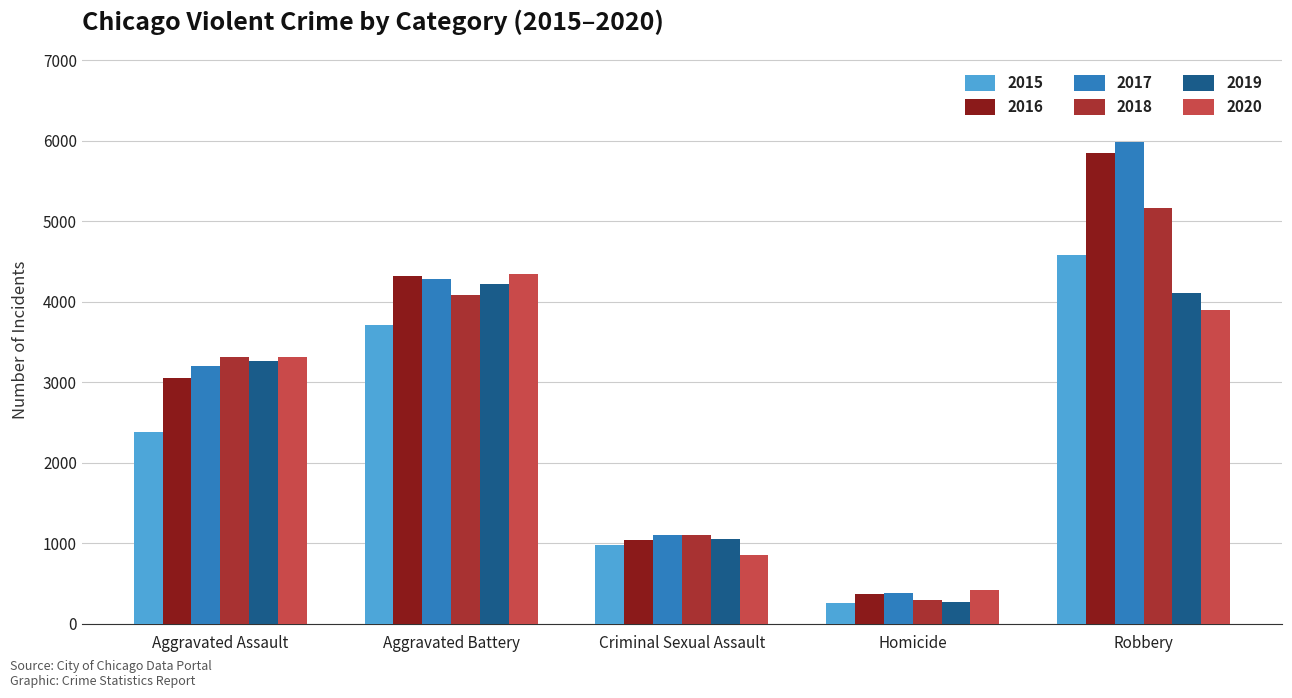

Reading right to left, extract all data points from this chart.

2015: Robbery=4583	Homicide=261	Criminal Sexual Assault=974	Aggravated Battery=3716	Aggravated Assault=2378
2016: Robbery=5849	Homicide=371	Criminal Sexual Assault=1043	Aggravated Battery=4318	Aggravated Assault=3049
2017: Robbery=5986	Homicide=386	Criminal Sexual Assault=1104	Aggravated Battery=4279	Aggravated Assault=3201
2018: Robbery=5172	Homicide=301	Criminal Sexual Assault=1099	Aggravated Battery=4092	Aggravated Assault=3319
2019: Robbery=4116	Homicide=275	Criminal Sexual Assault=1050	Aggravated Battery=4220	Aggravated Assault=3268
2020: Robbery=3899	Homicide=424	Criminal Sexual Assault=850	Aggravated Battery=4351	Aggravated Assault=3313